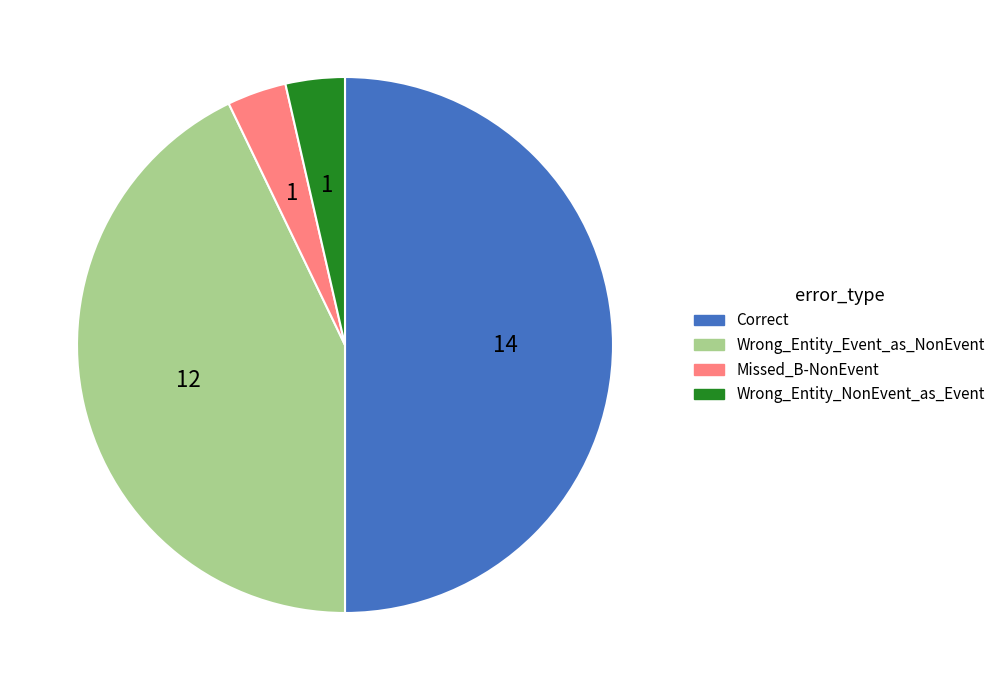

Combined, do Missed_B-NonEvent and Wrong_Entity_NonEvent_as_Event account for over 50%?

No